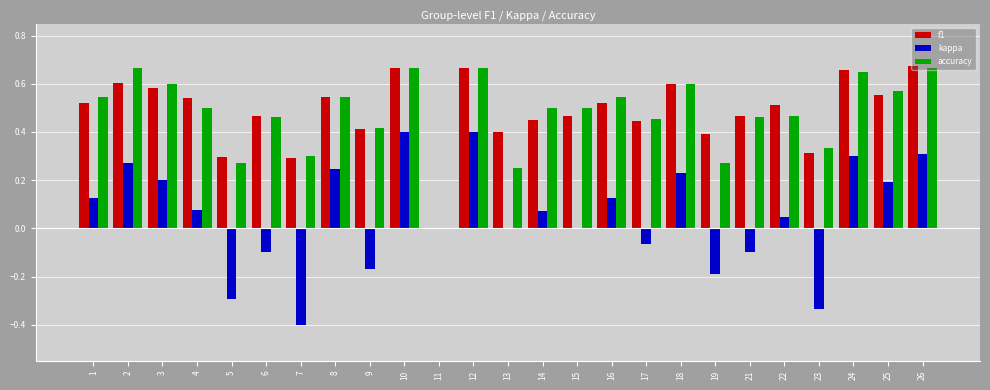

Is the value of kappa at 5 greater than the value of accuracy at 10?

No